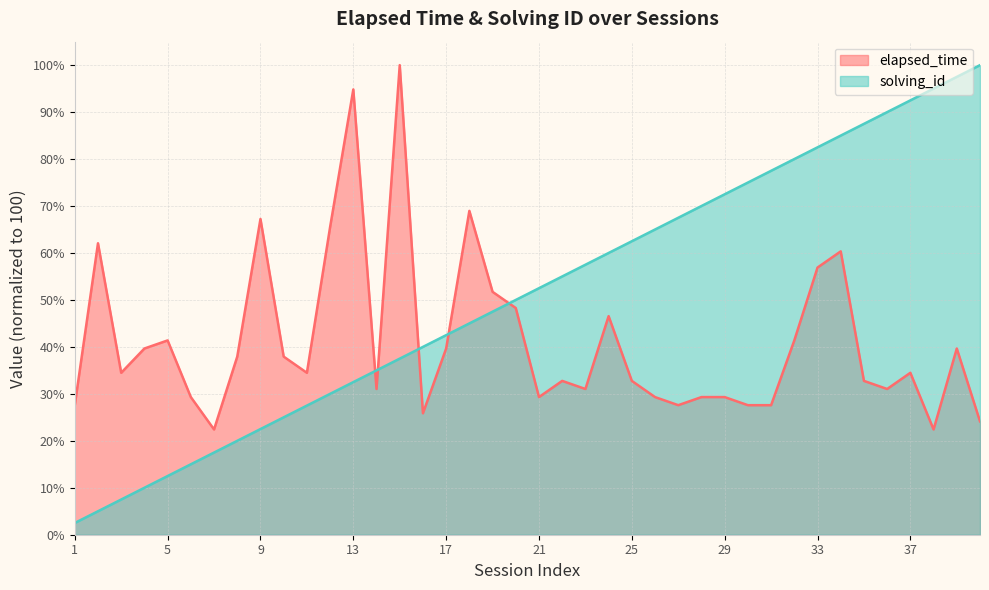

What is the average value of the elapsed_time series?

41.2